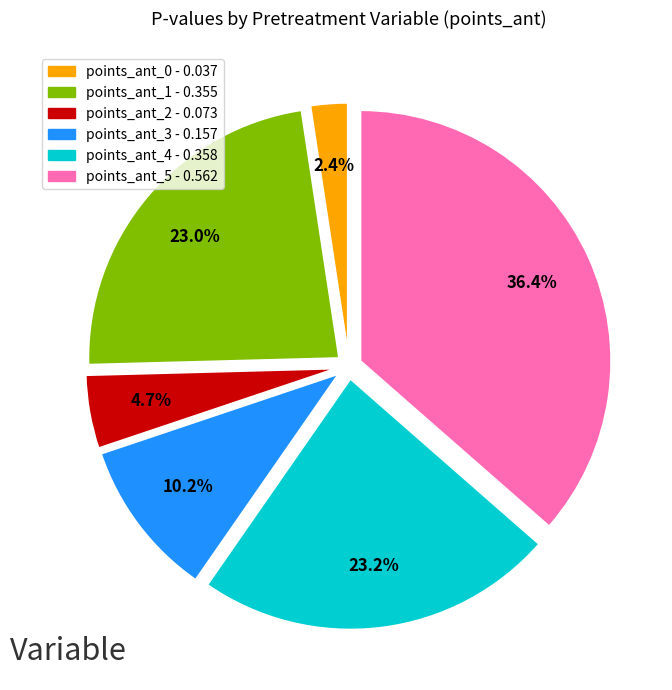

Is there any slice that represents more than half of the pie?

No